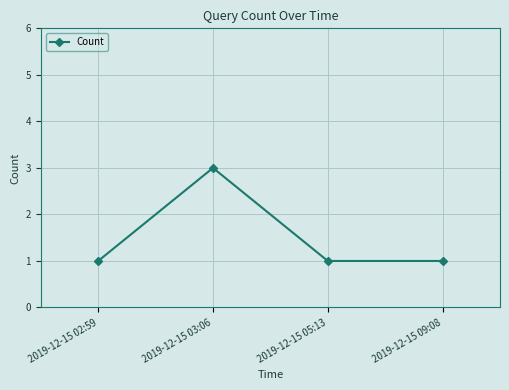

The value at 2019-12-15 02:59 is 2. True or false?

False